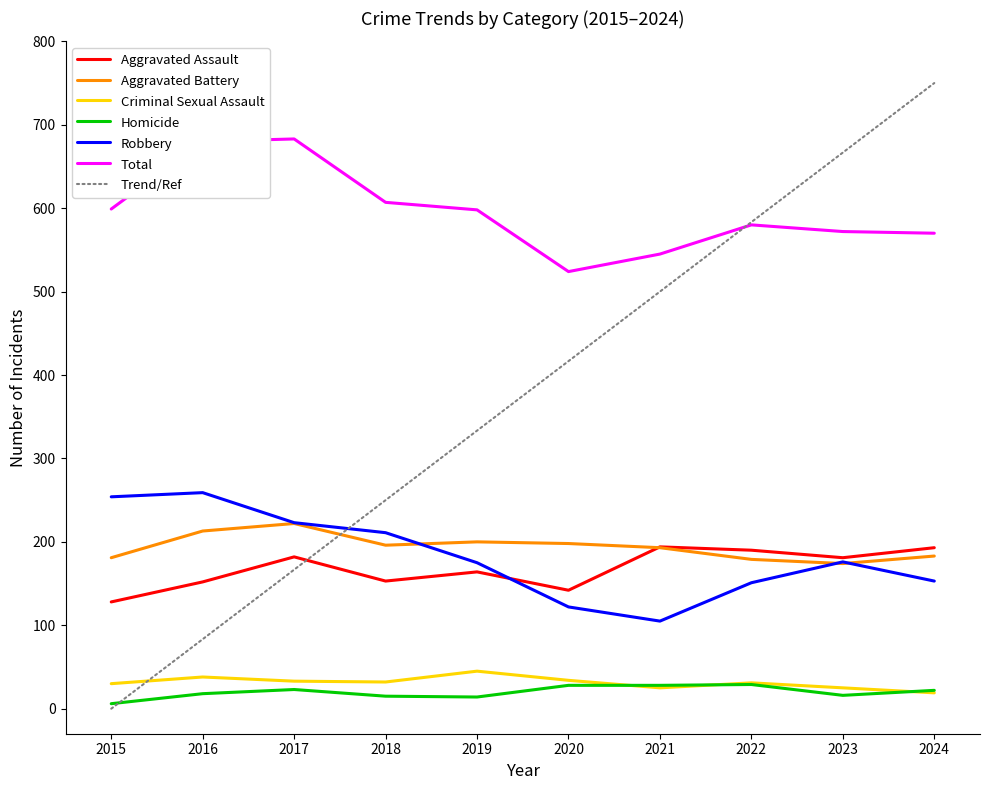

What is the difference between the highest and lowest values at 2017?

660.0